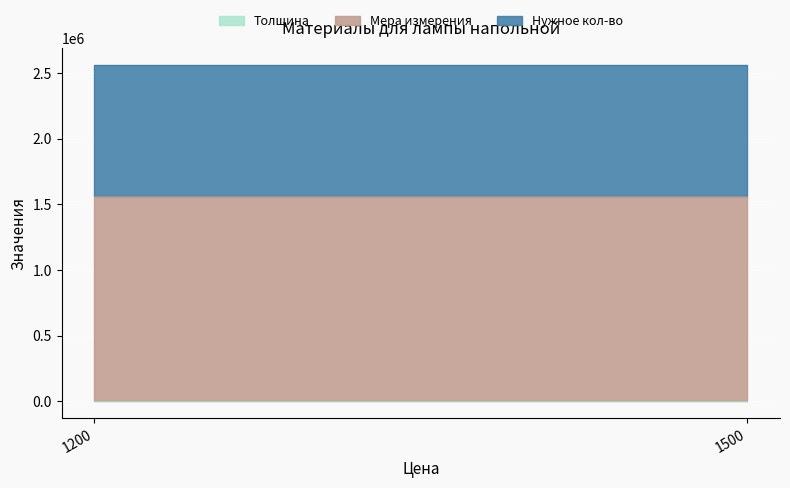

What are all the series names shown in the legend?

Толщина, Мера измерения, Нужное кол-во